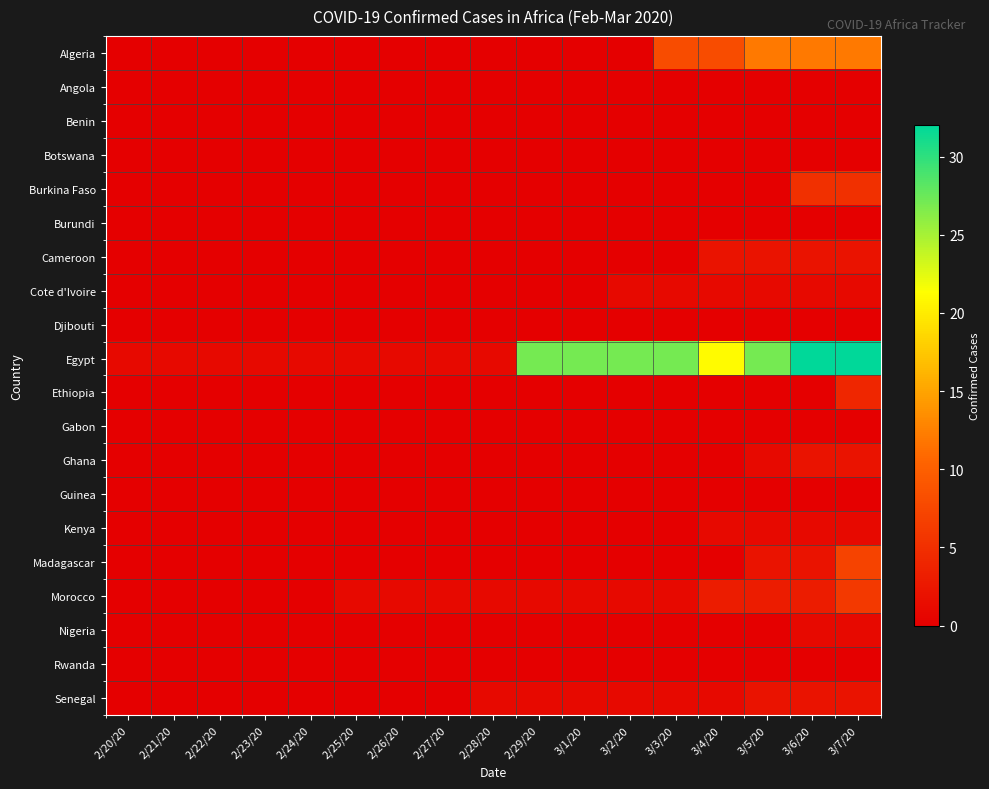

At how many categories does at least one series exceed 16?

8